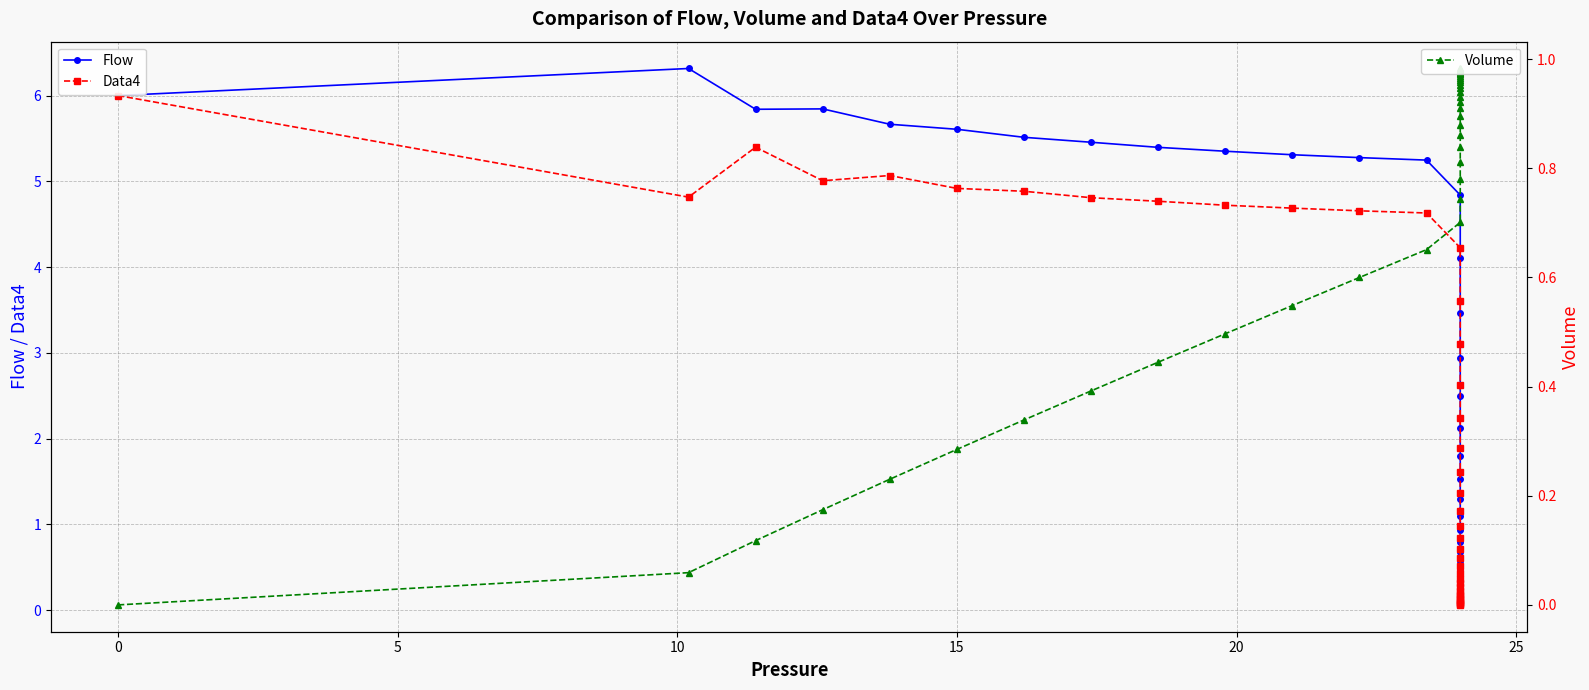

List the series in order of their overall mean, highest first.

Flow, Data4, Volume